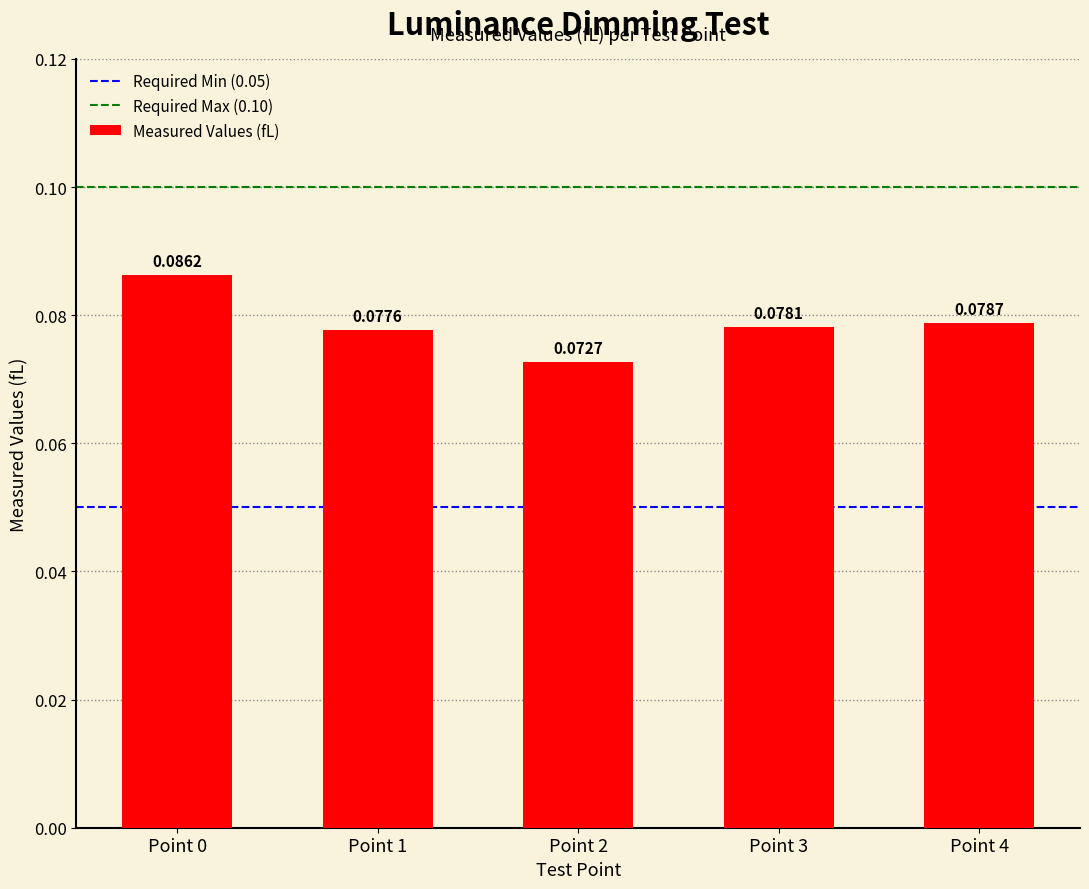

List the labels in order of value, smallest first.

Point 2, Point 1, Point 3, Point 4, Point 0